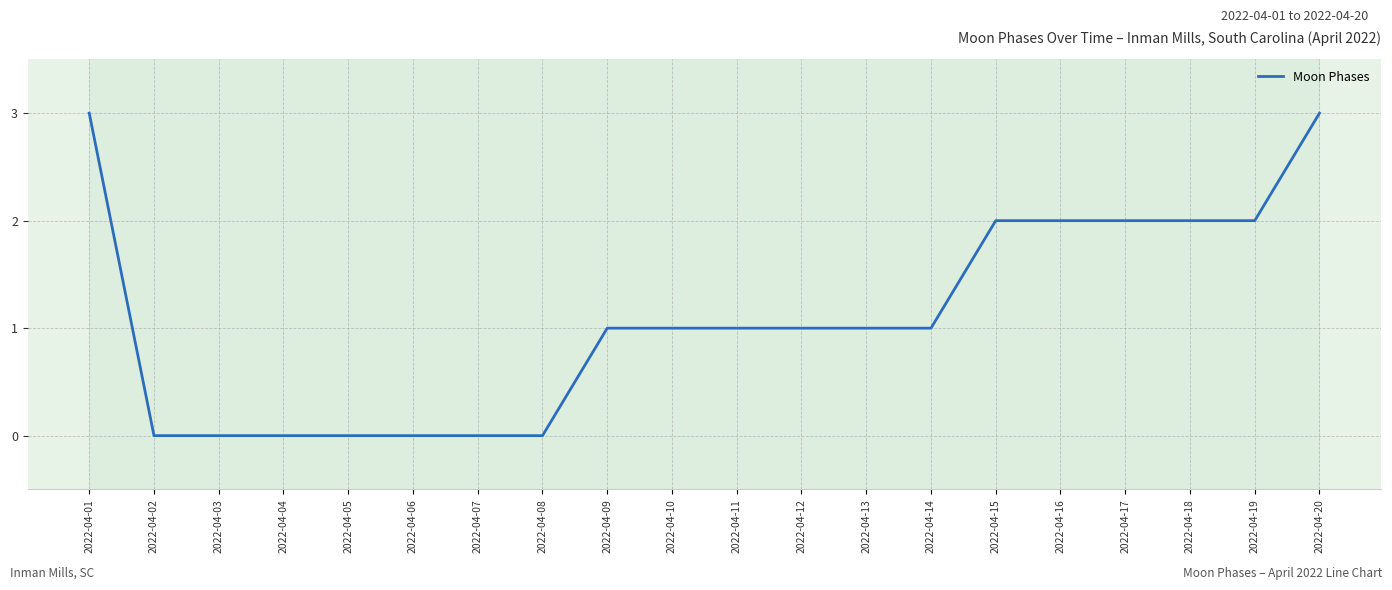

Between 2022-04-11 and 2022-04-16, which is larger?

2022-04-16